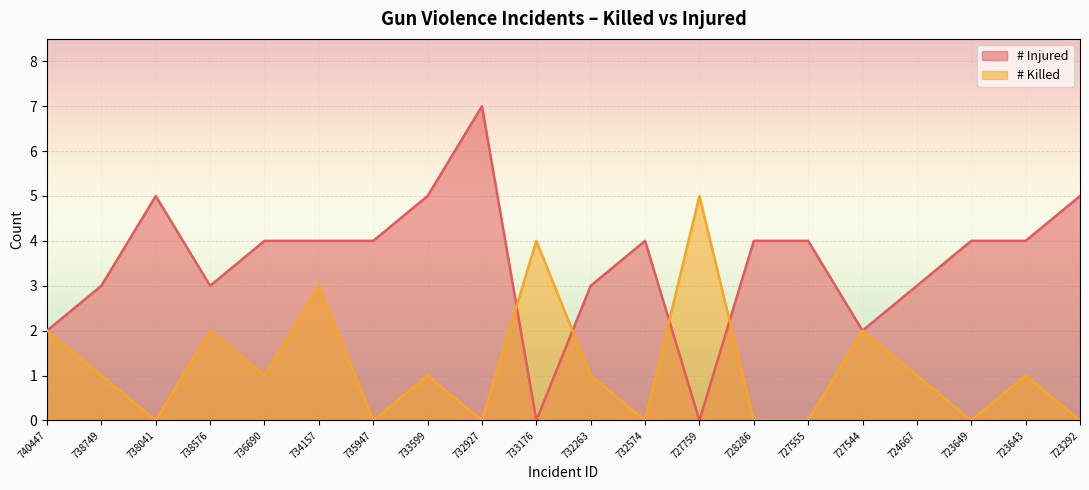

How many interior local peaks does the # Killed series have?

7